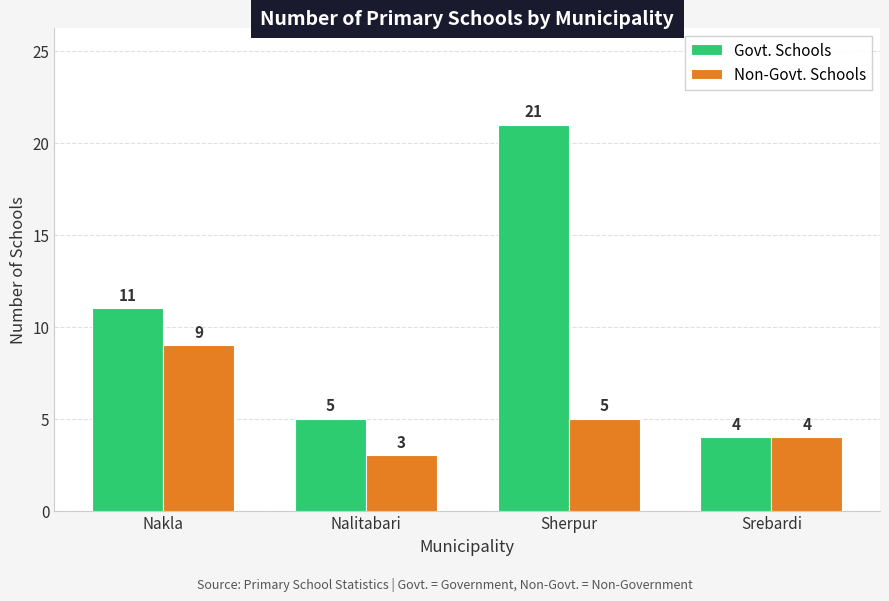

What is the difference between the Govt. Schools values at Nalitabari and Srebardi?

1